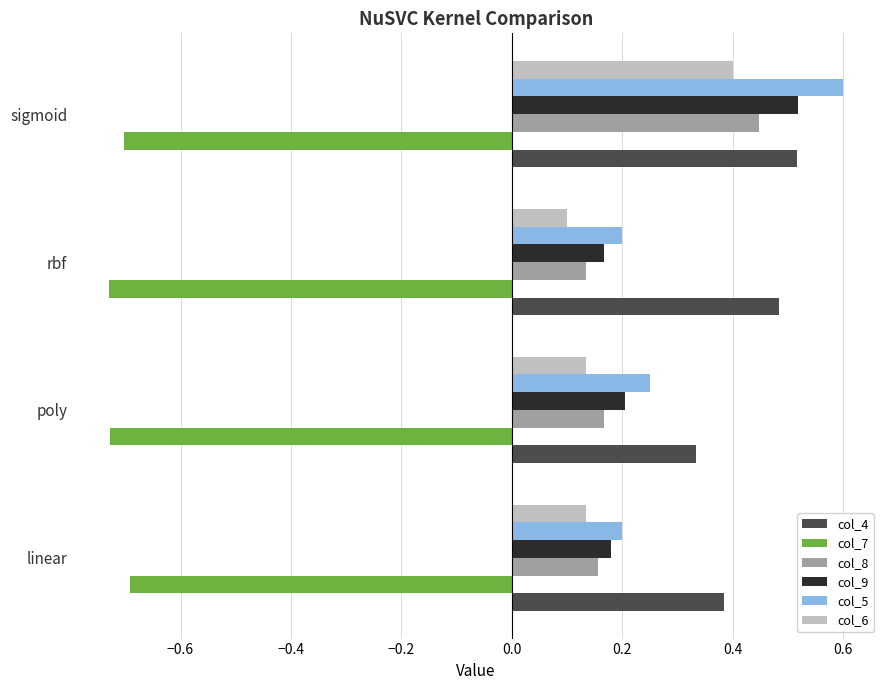

What are all the series names shown in the legend?

col_4, col_7, col_8, col_9, col_5, col_6